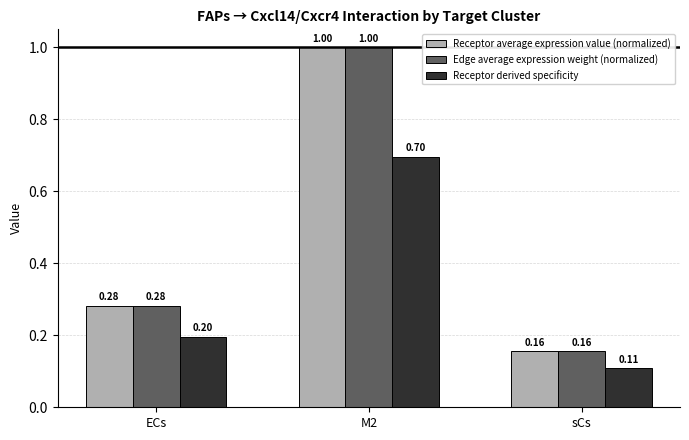

At which label does Receptor derived specificity reach its minimum?

sCs